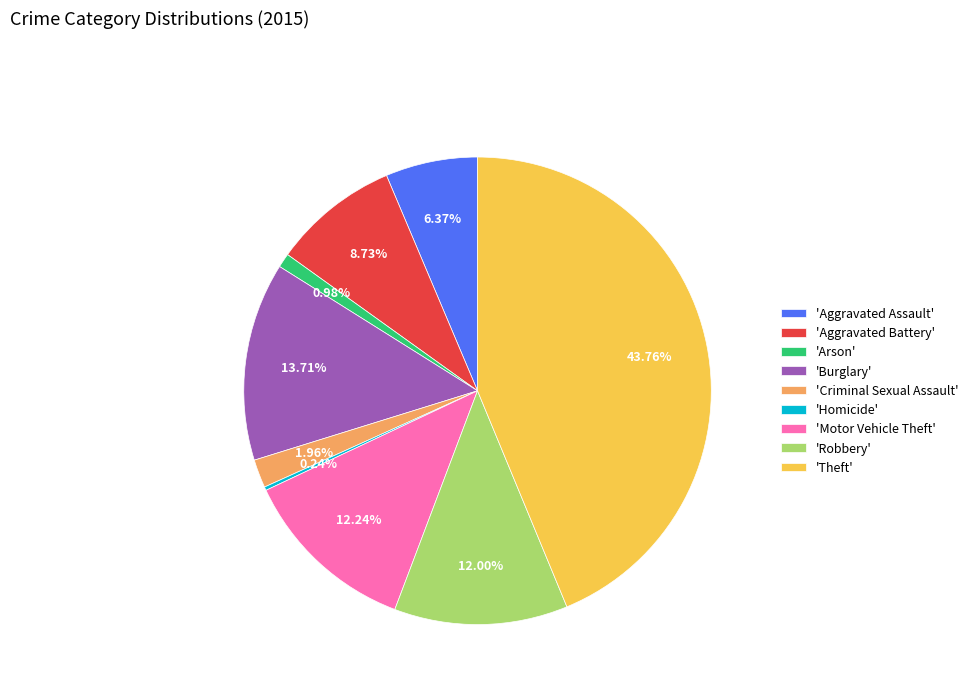

Which has a higher value, 'Aggravated Assault' or 'Criminal Sexual Assault'?

'Aggravated Assault'